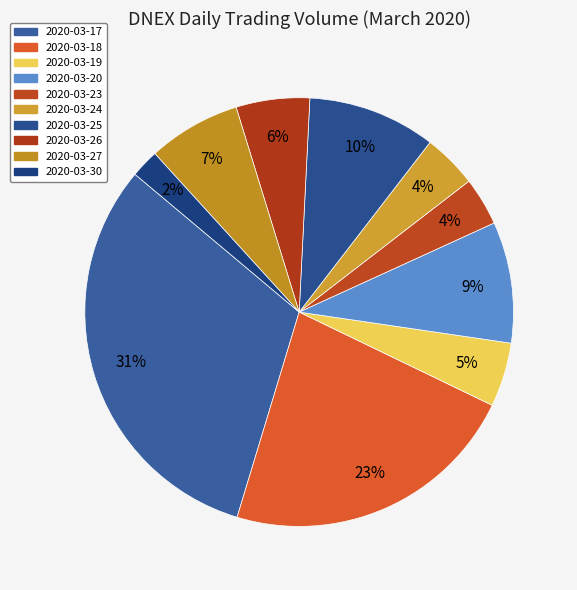

What is the smallest slice in the pie chart?

2020-03-30